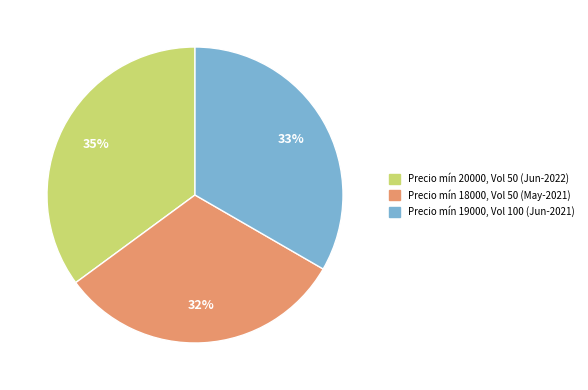

To the nearest percent, what is the average slice percentage?

33%